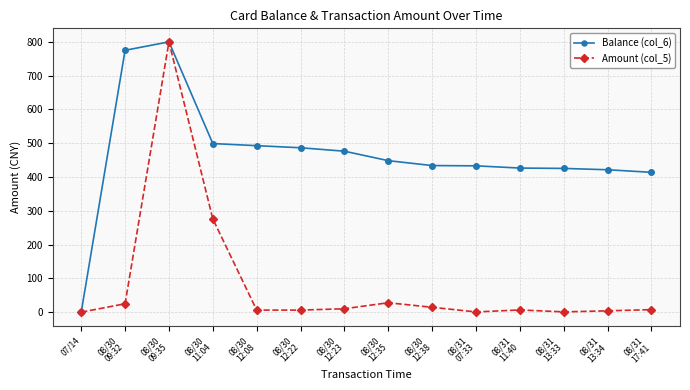

Rank the series by their average value, from lowest to highest.

Amount (col_5), Balance (col_6)